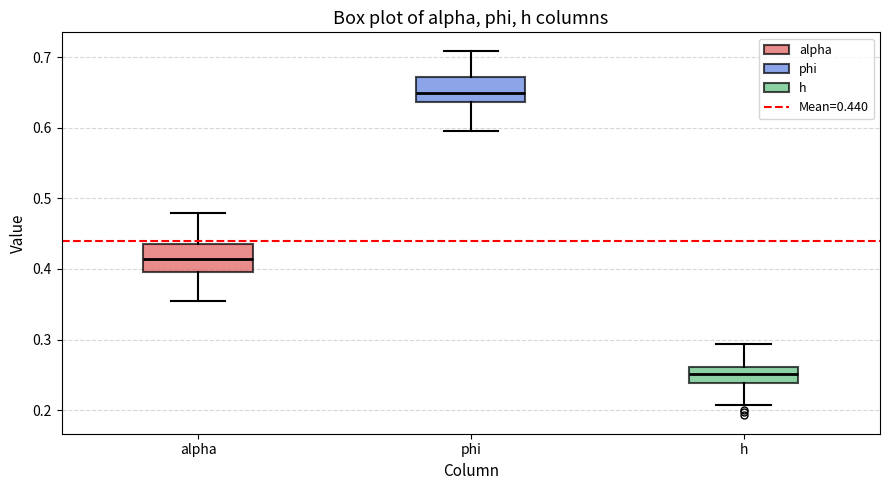

Reading left to right, transcribe this box plot: for each box, give where its median line is, the range the box spans, and where its two whiskers end, as read against the y-axis. The values are not printed on the chart, so give them approximately, as read against the axis.

alpha: median 0.41, box 0.40 to 0.44, whiskers 0.35 to 0.48
phi: median 0.65, box 0.64 to 0.67, whiskers 0.60 to 0.71
h: median 0.25, box 0.24 to 0.26, whiskers 0.21 to 0.29